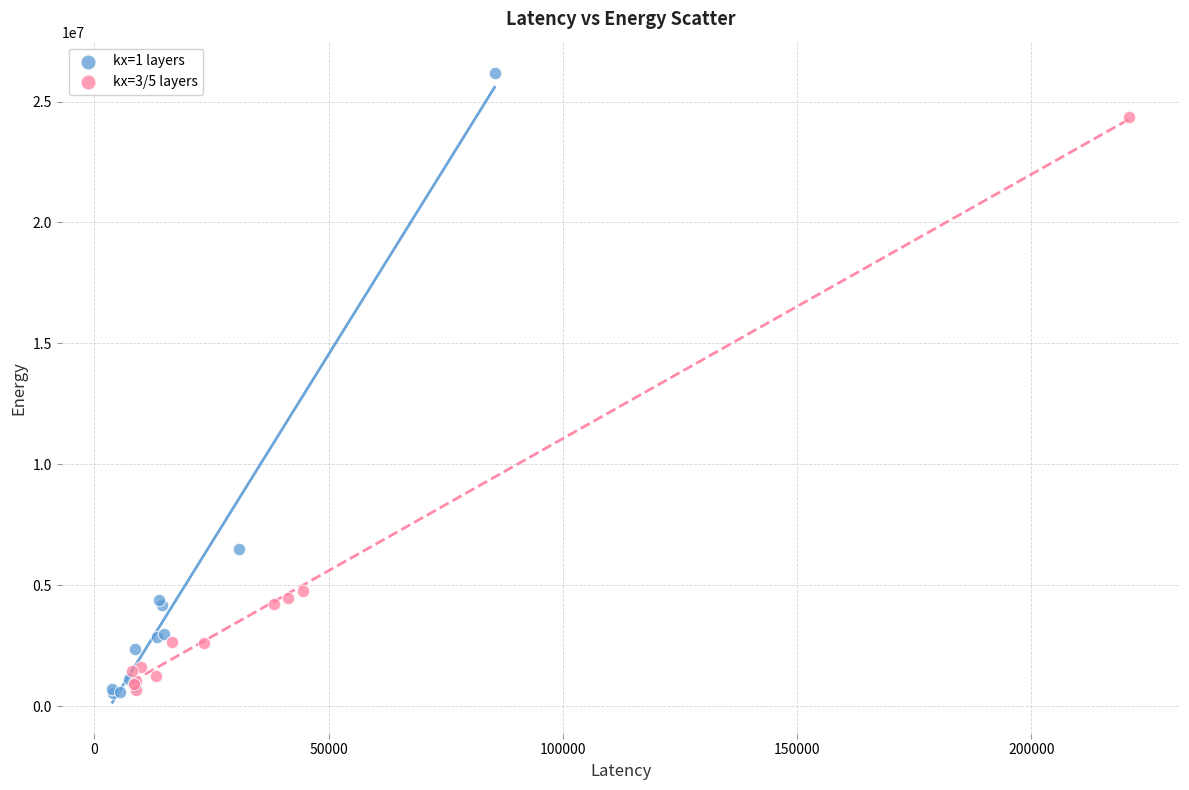

Which series contains the highest Y value?

kx=1 layers